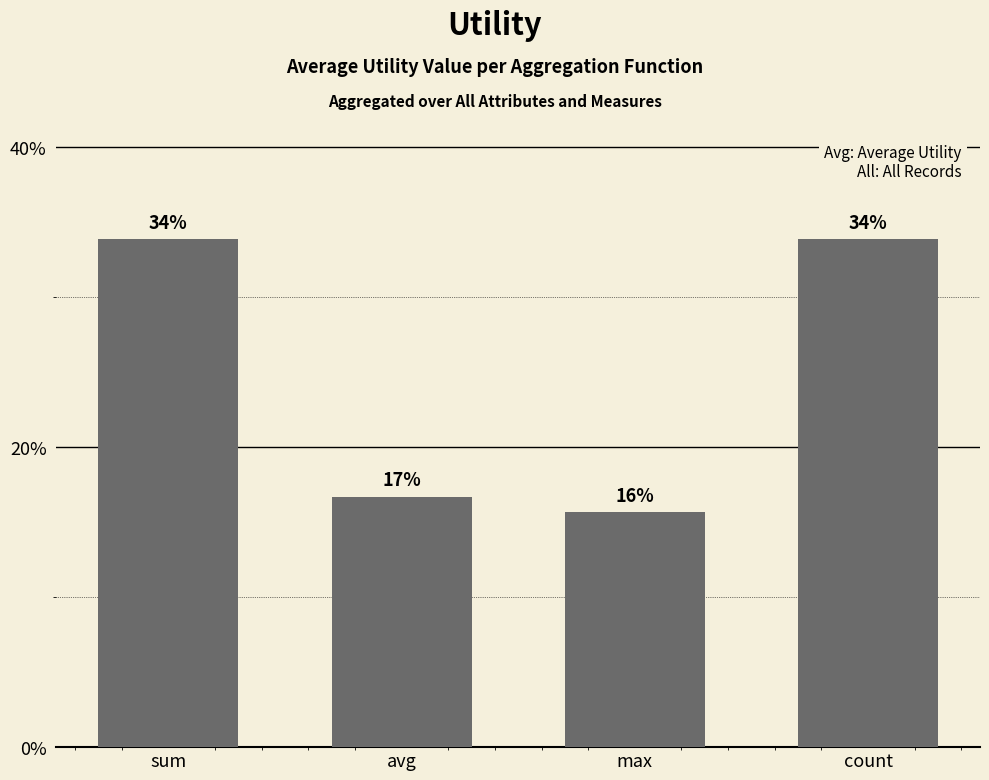

What is the greatest value displayed?

33.8